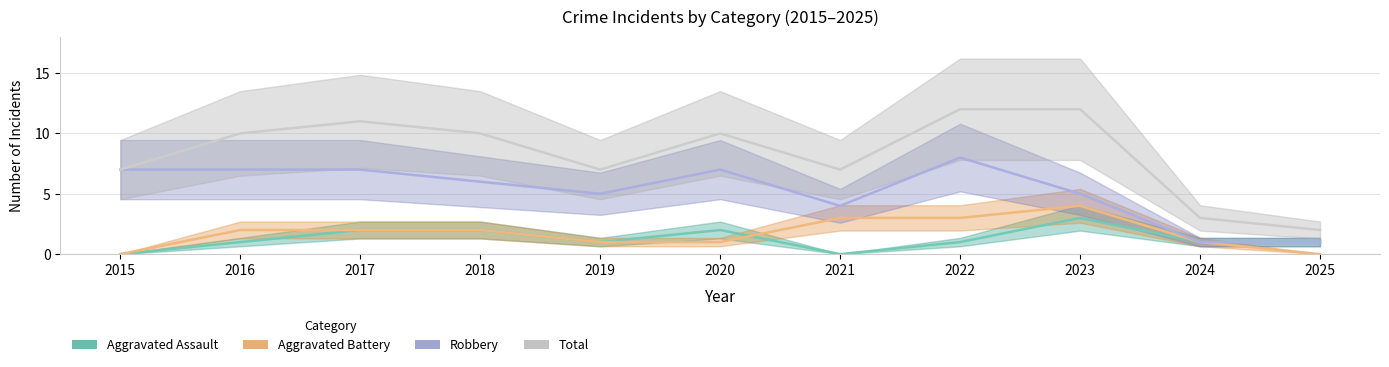

How many lines are shown in the chart?

4